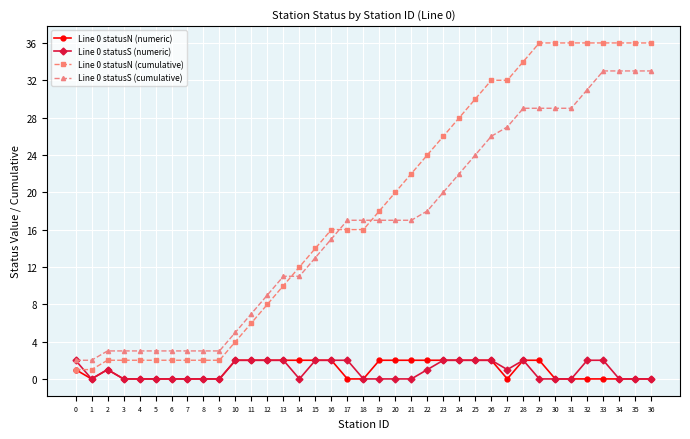

What is the value of the Line 0 statusN (cumulative) point at the 9th from the left?

2